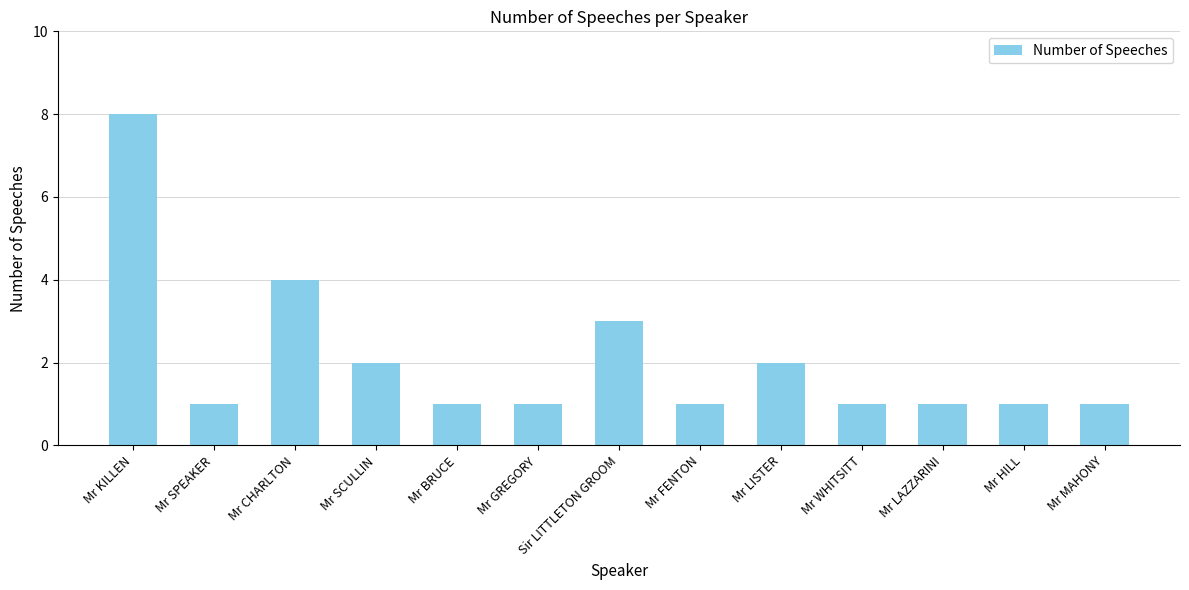

What is the difference between the values at Mr CHARLTON and Mr KILLEN?

4